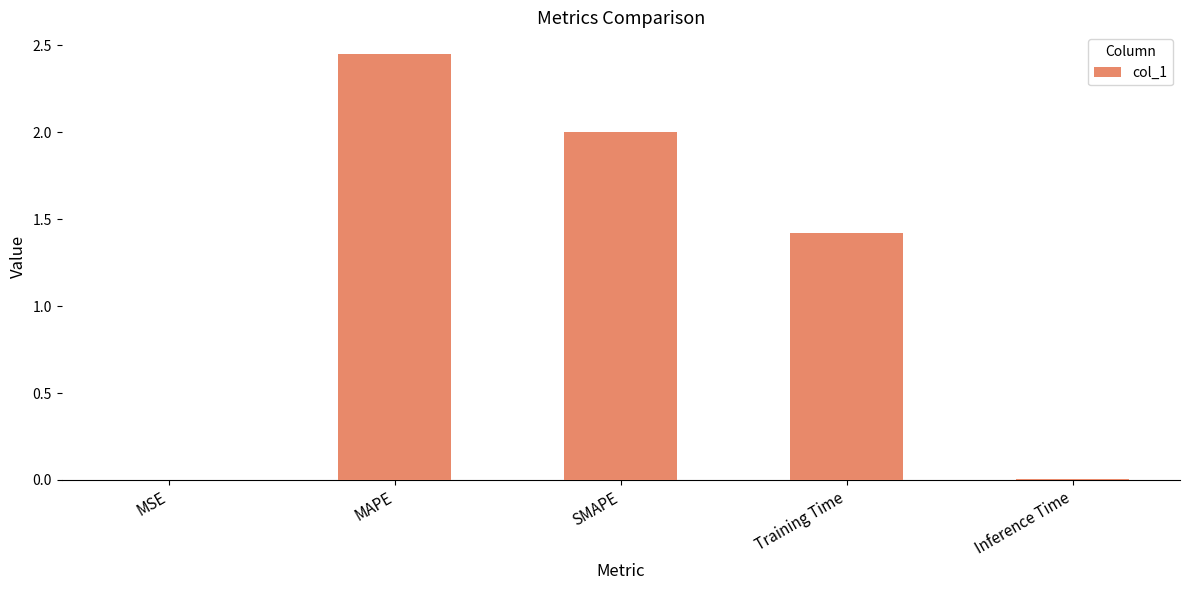

Which has a higher value, Training Time or MAPE?

MAPE